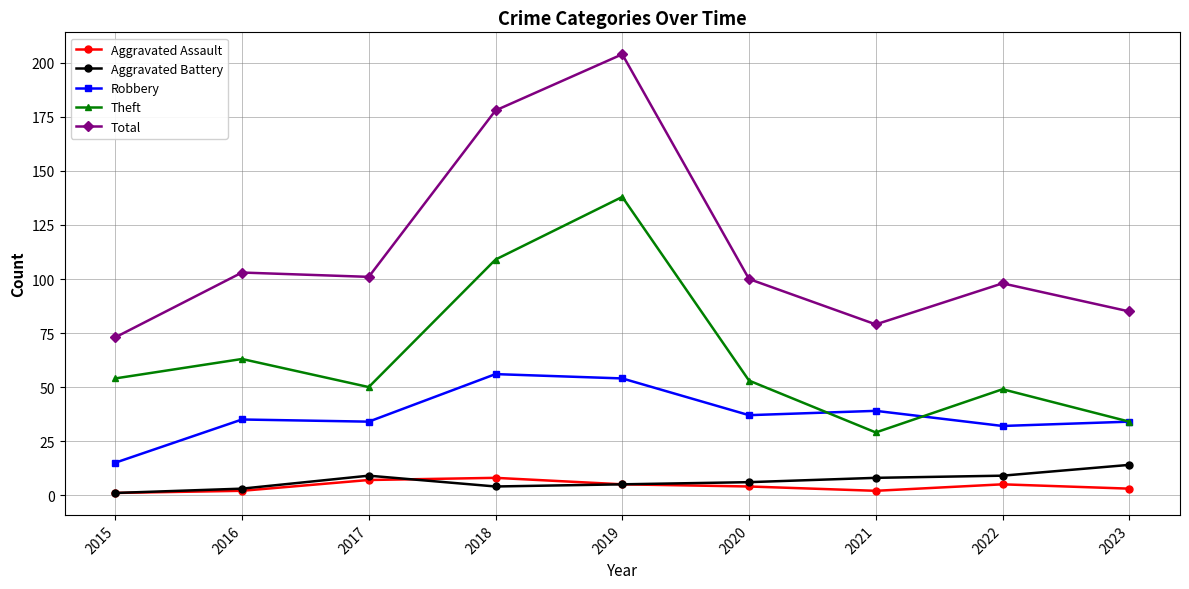

Which series has the largest range (max minus min)?

Total